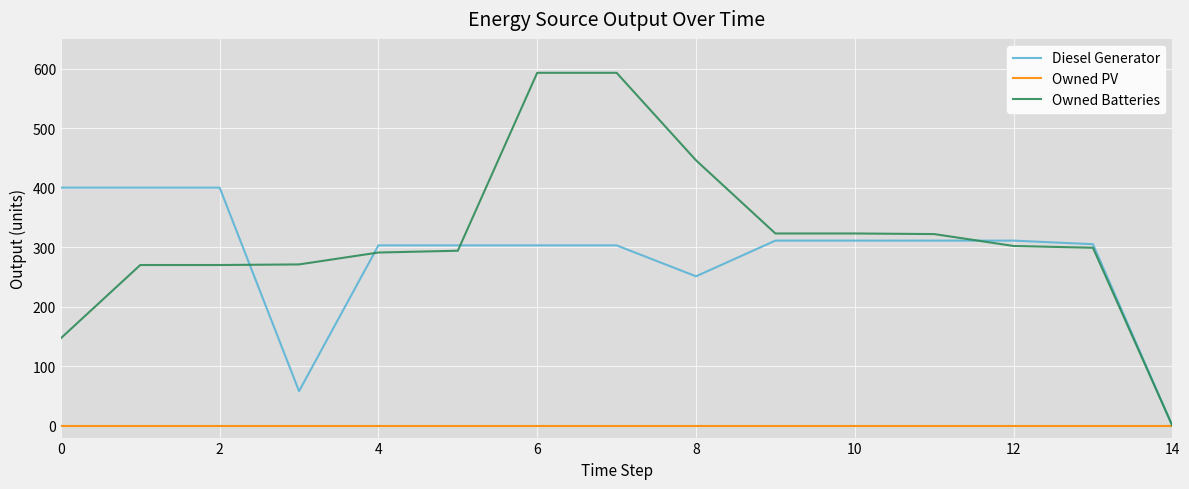

Which series has the widest spread of values?

Owned Batteries